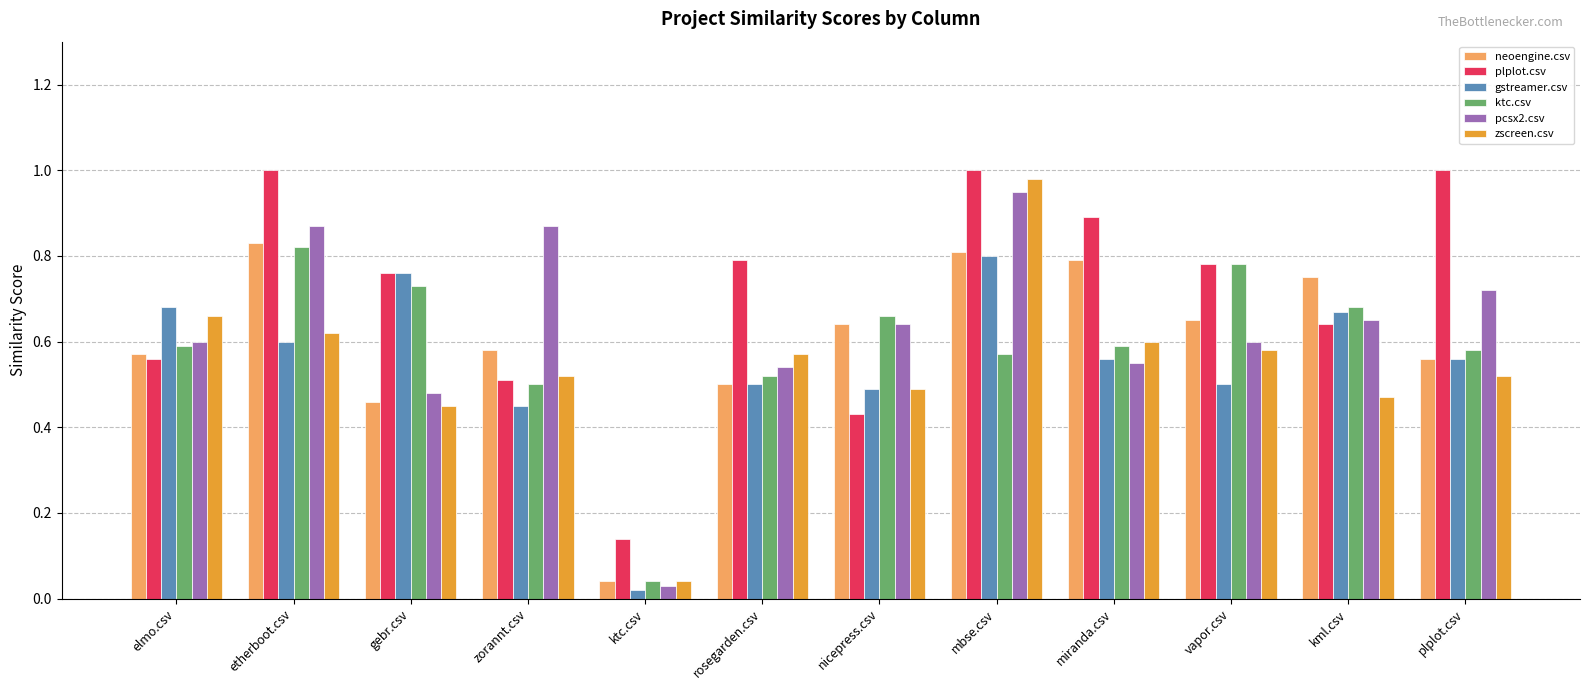

What is the sum of all pcsx2.csv values?

7.5